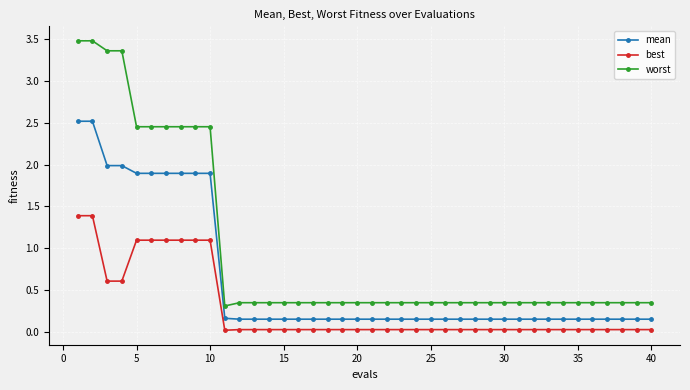

At how many categories does at least one series exceed 1?

10